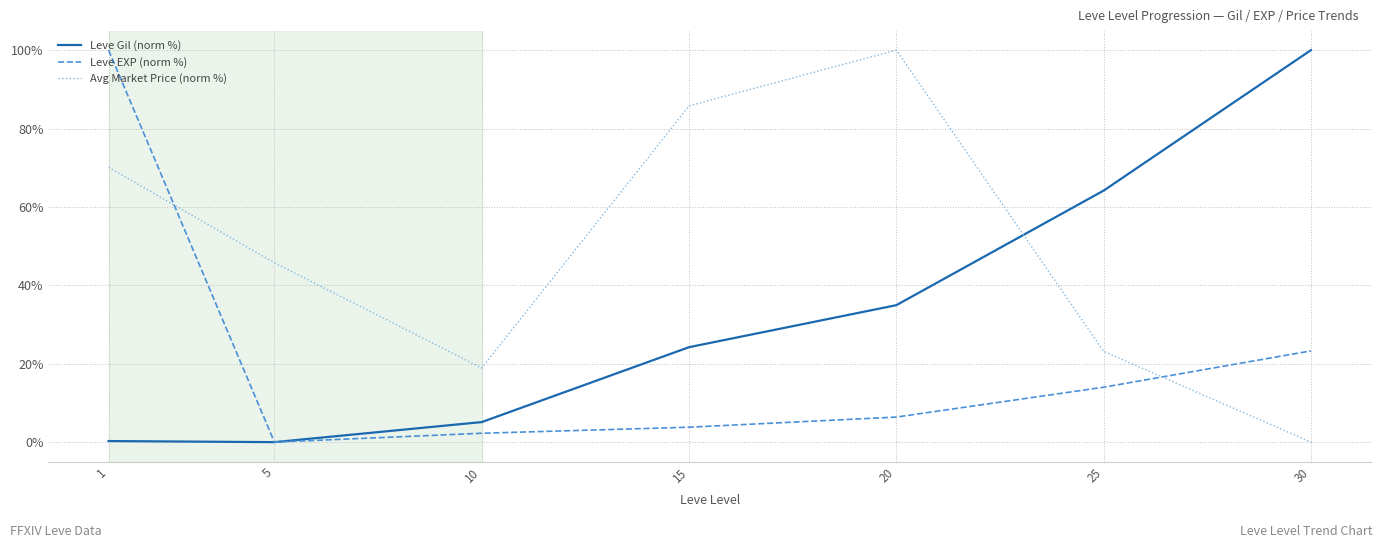

What is the difference between the Avg Market Price (norm %) values at 15 and 20?

14.2